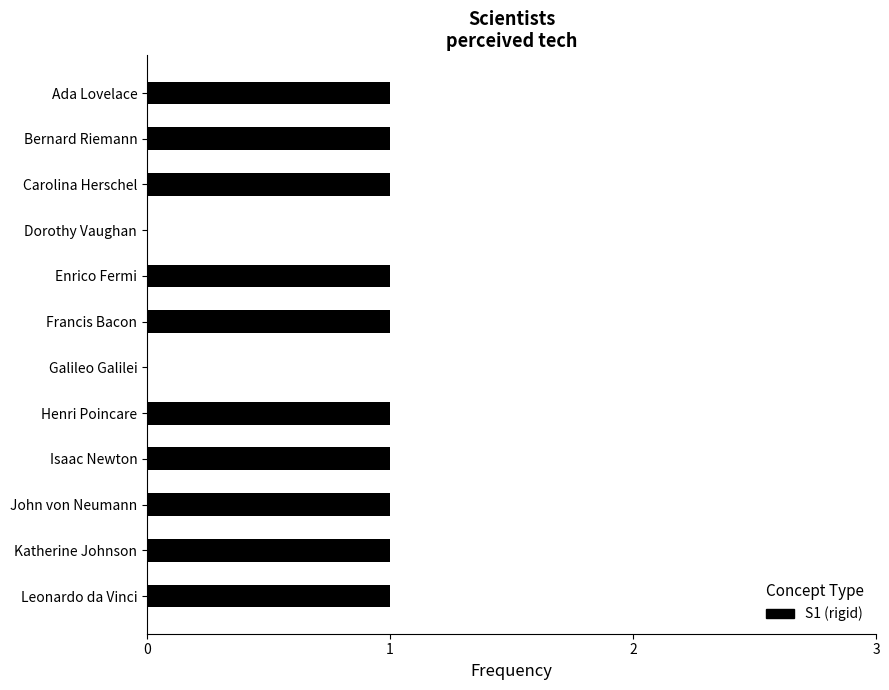

Is it true that the value at Henri Poincare is 1?

True